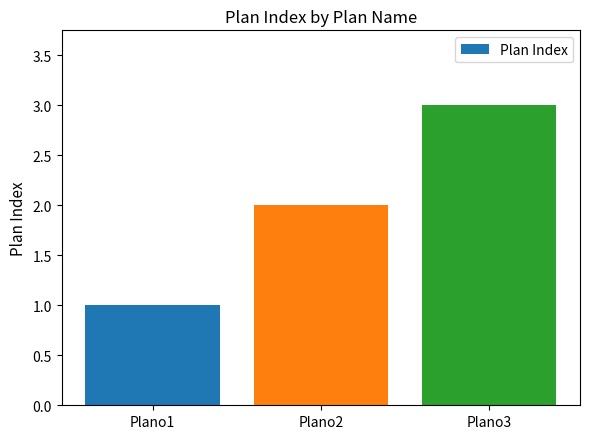

What is the average value?

2